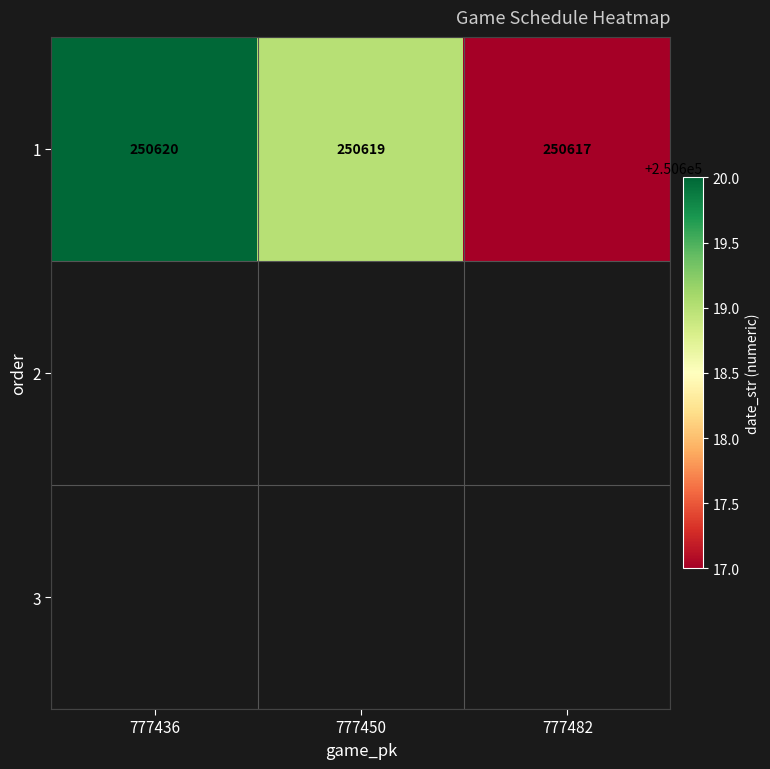

Read the value at 777482.

250617